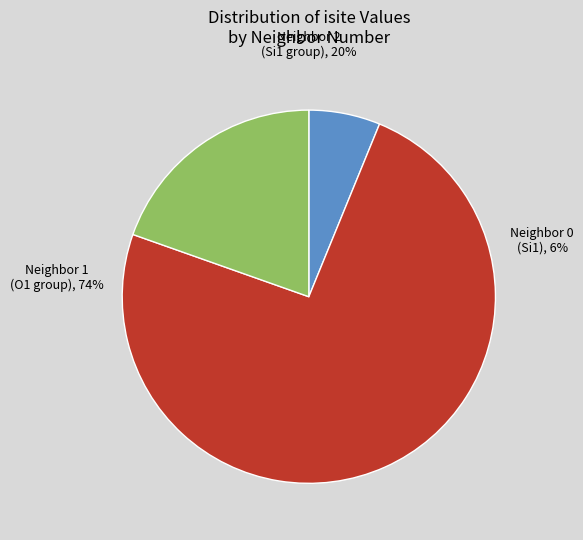

What is the largest slice in the pie chart?

O1 (isite=71)